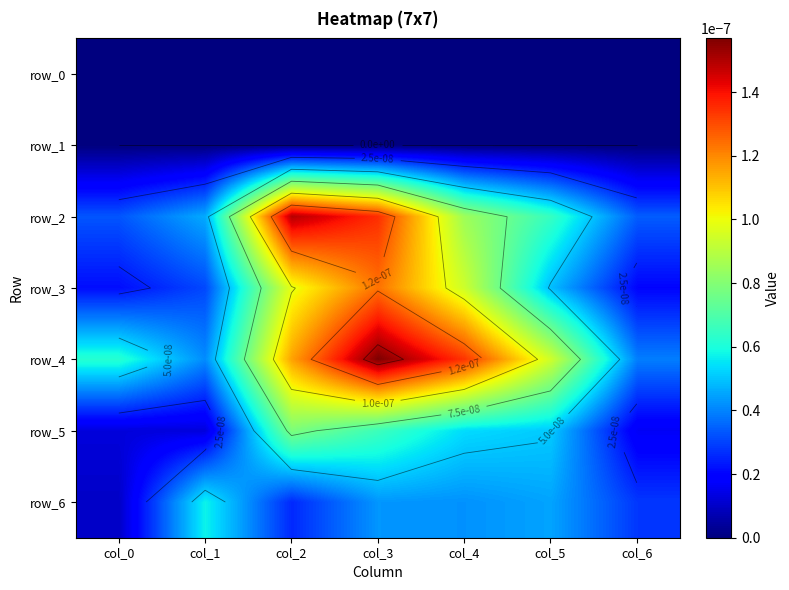

How many row_5 values are between 0 and 1?

7